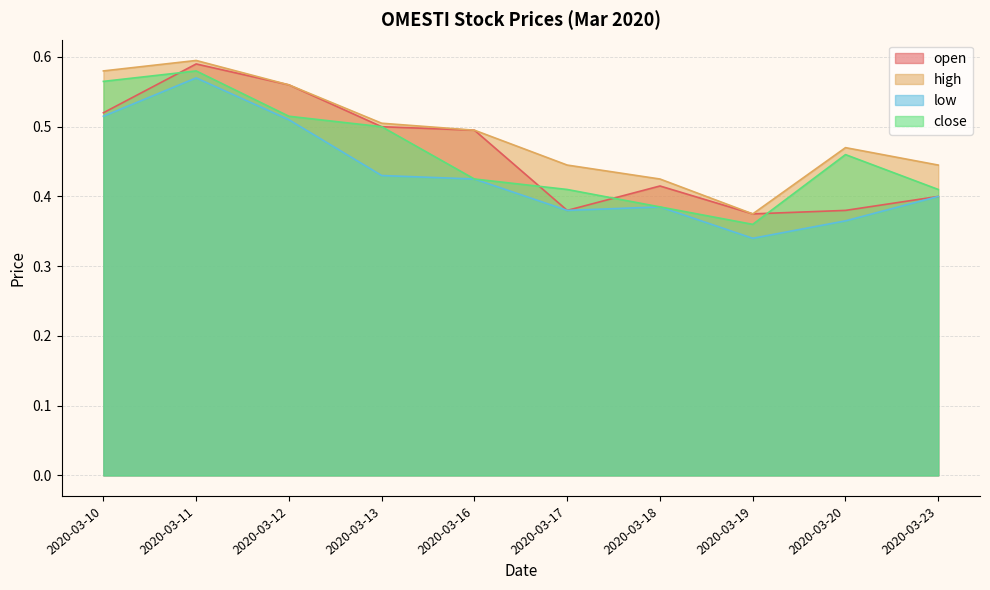

Which category has the lowest value in the low series?

2020-03-19